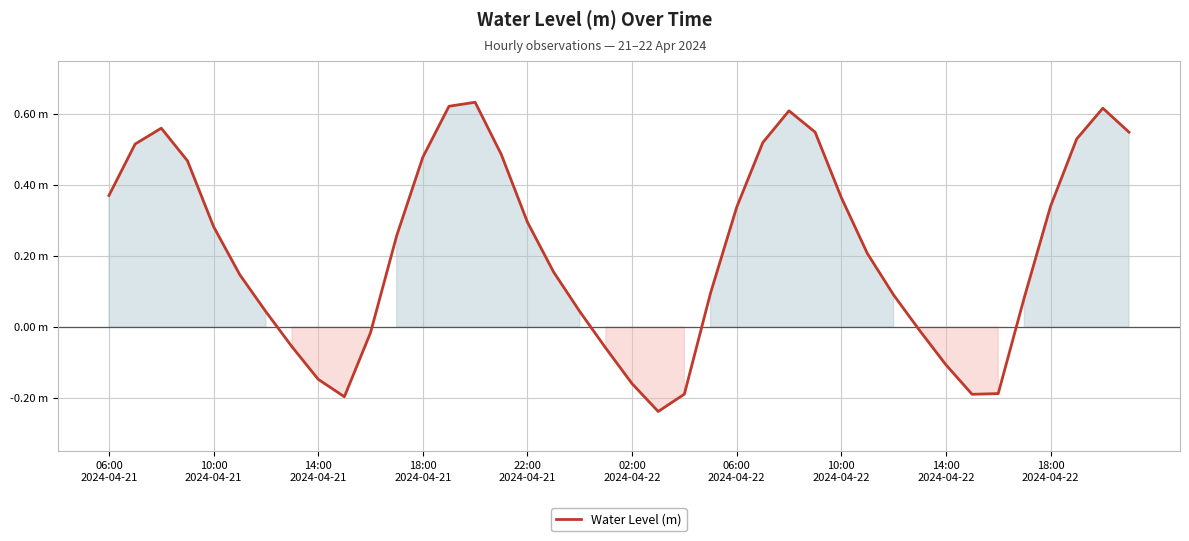

Is this an area chart (filled region under the line)?

Yes